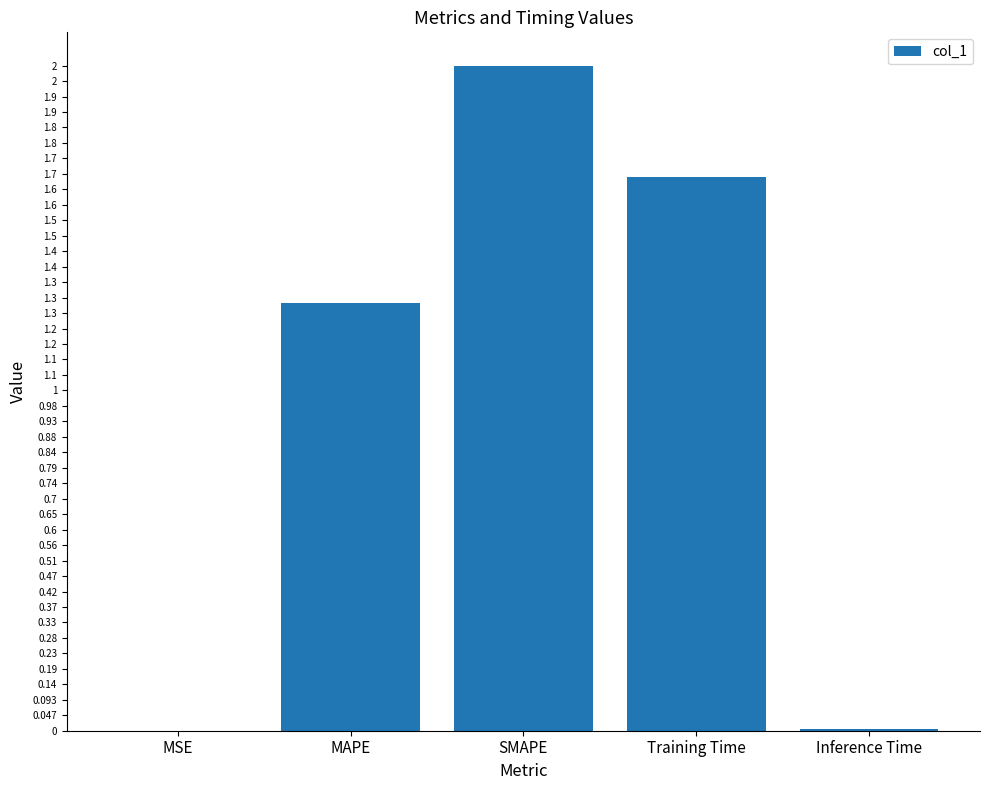

Reading left to right, extract all data points from this chart.

MSE=0.0	MAPE=1.3	SMAPE=2.0	Training Time=1.7	Inference Time=0.0